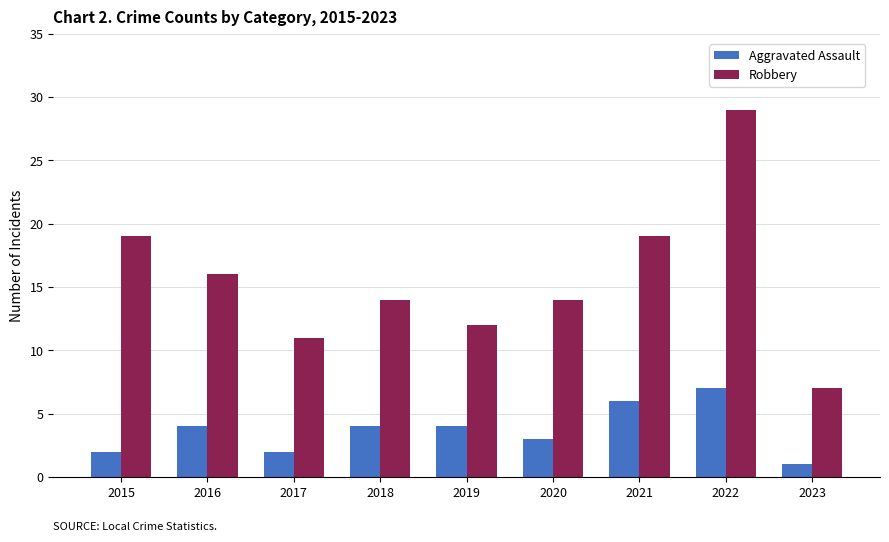

List the series in order of their peak value, lowest first.

Aggravated Assault, Robbery